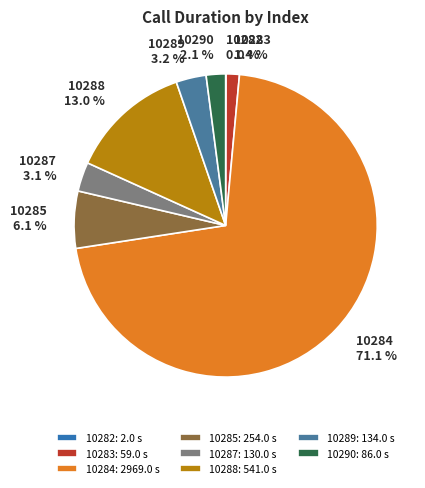

Which slice represents more than half of the pie?

10284